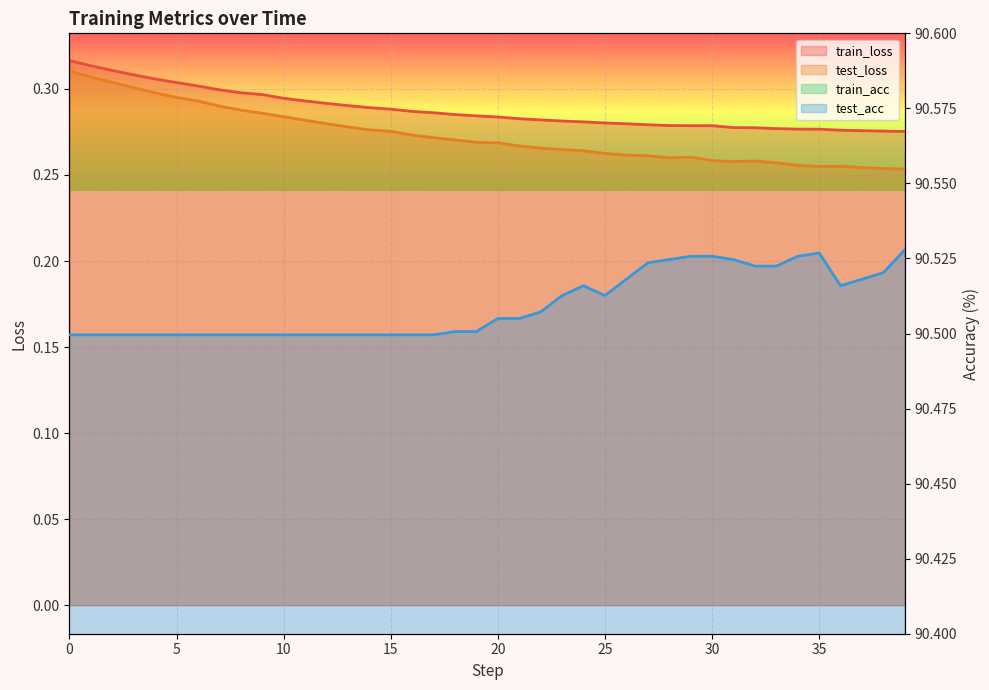

Between 36 and 22, which is larger?

22